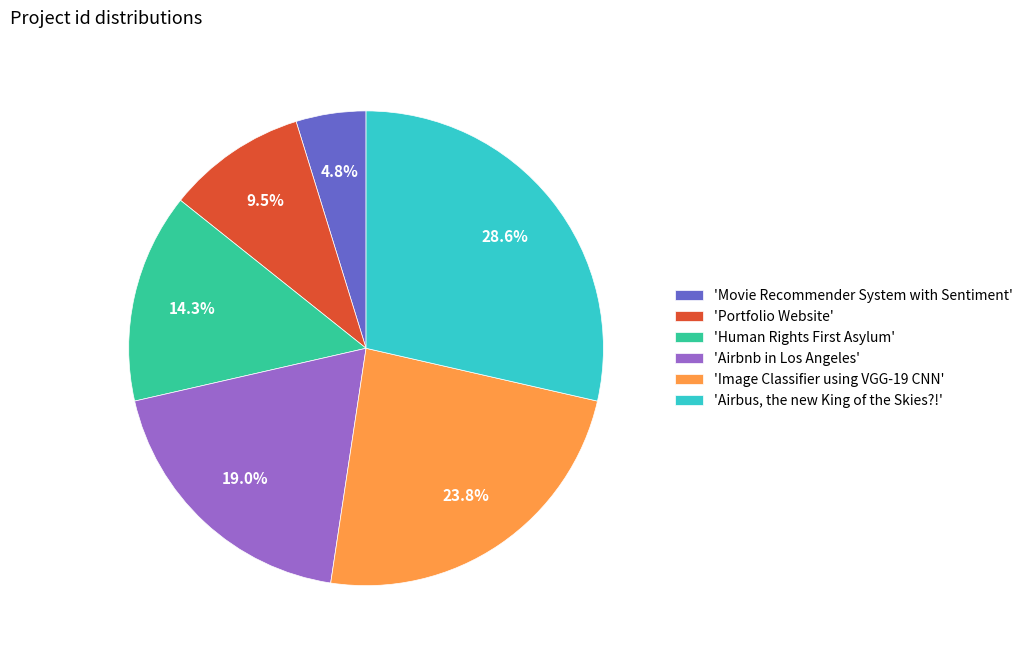

Is there a majority slice in this chart?

No